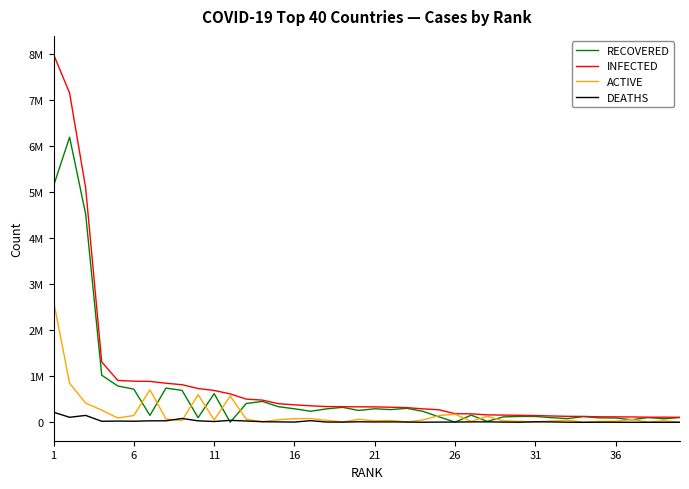

True or false: INFECTED and RECOVERED cross at least once.

False